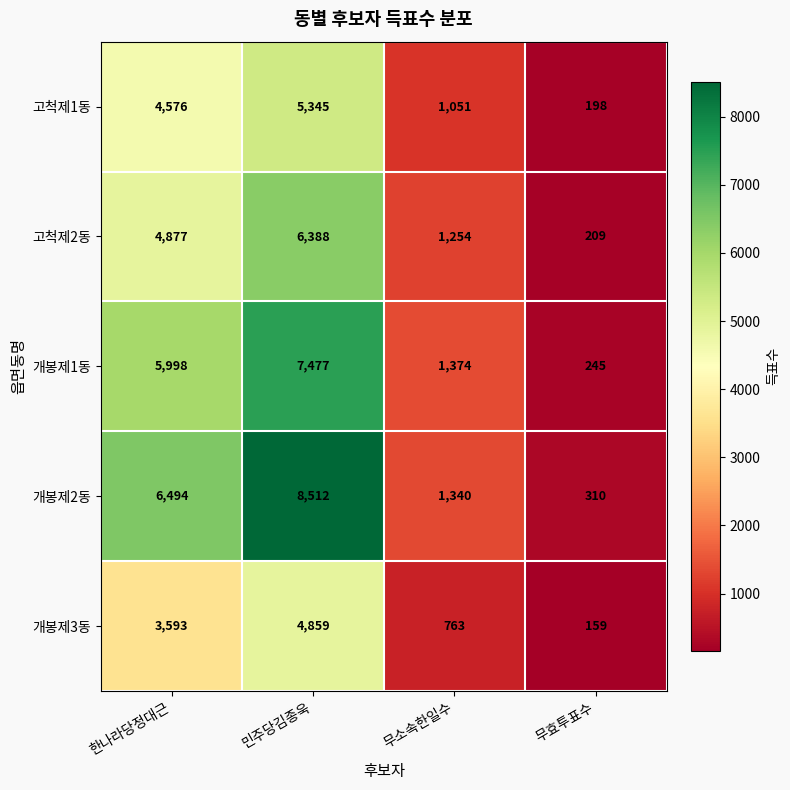

Is the value of 개봉제3동 at 민주당김종욱 greater than the value of 고척제1동 at 무효투표수?

Yes